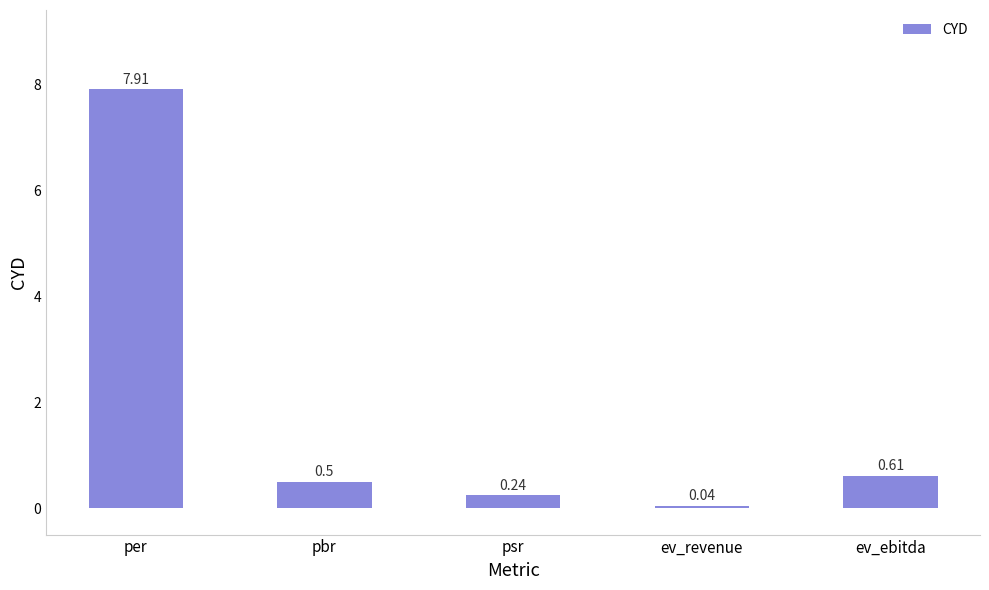

What is the label of the 1st bar from the right?

ev_ebitda